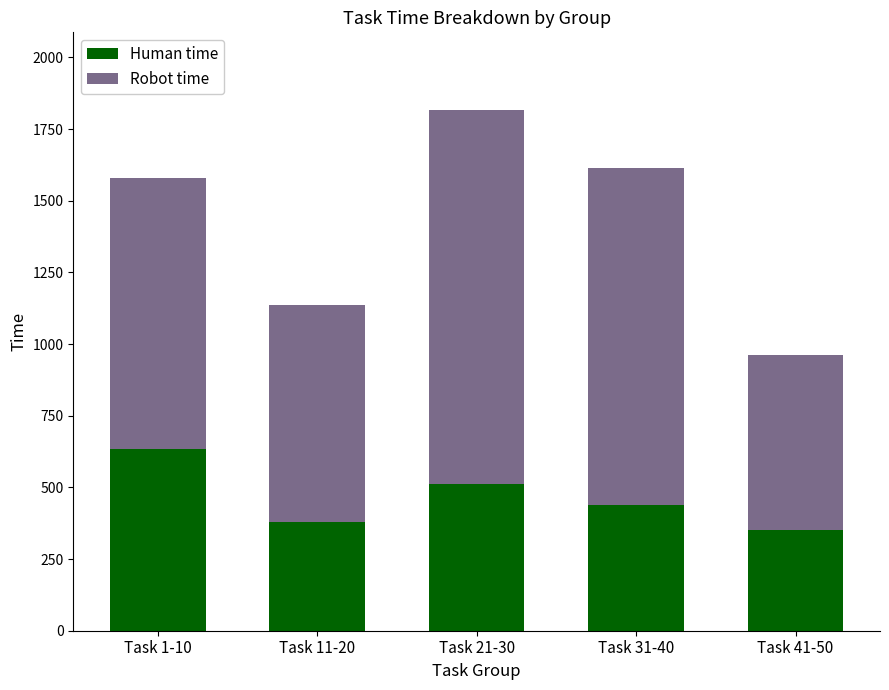

What is the total value across all series at Task 41-50?

962